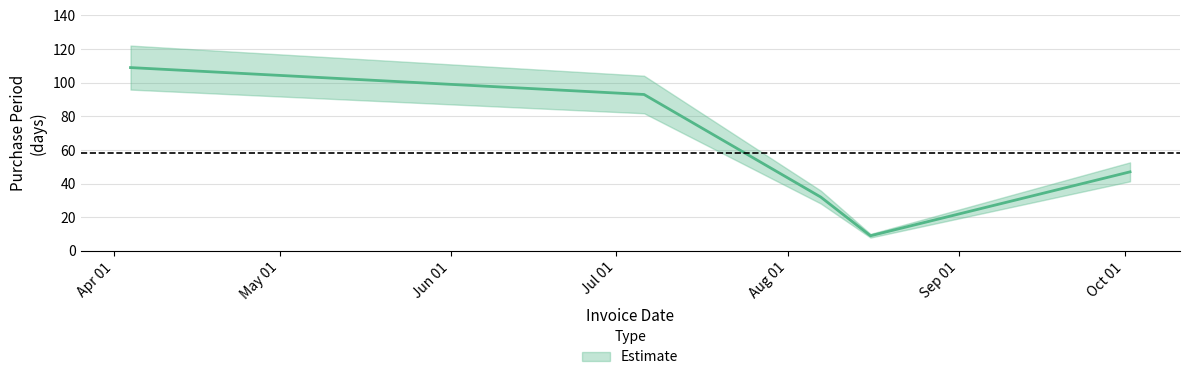

Is it true that the value at 2017-04-04 is 109?

True